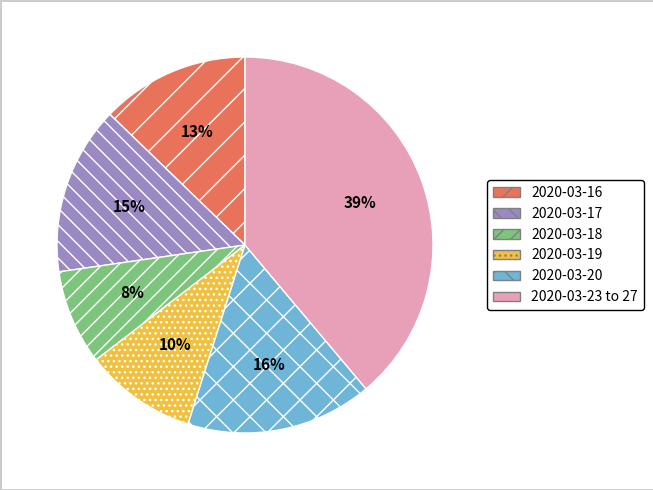

What is the ratio of the value at 2020-03-19 to the value at 2020-03-20?

0.6